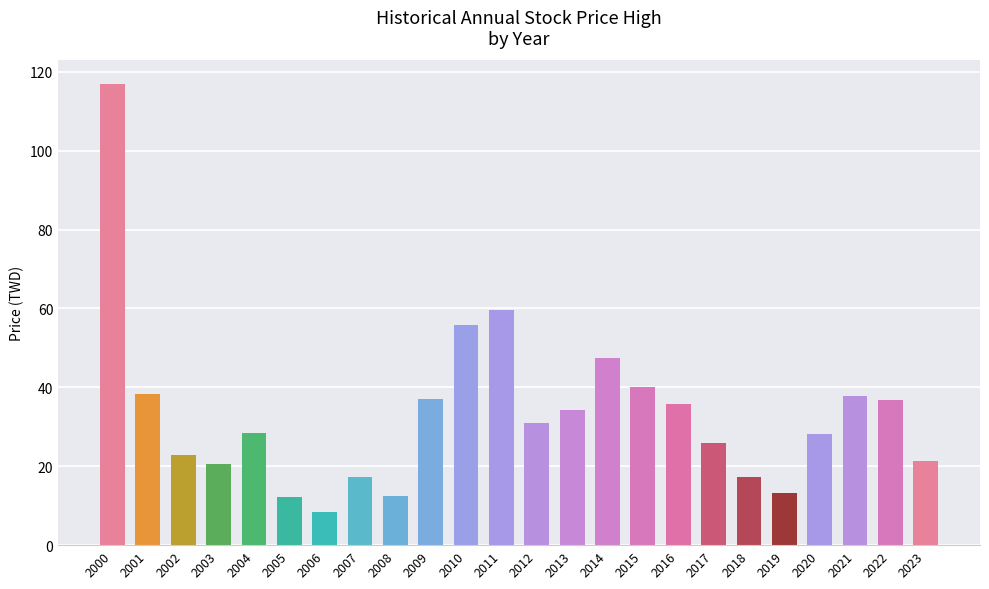

Approximately how many times larger is the value at 2019 compared to 2018?

0.8